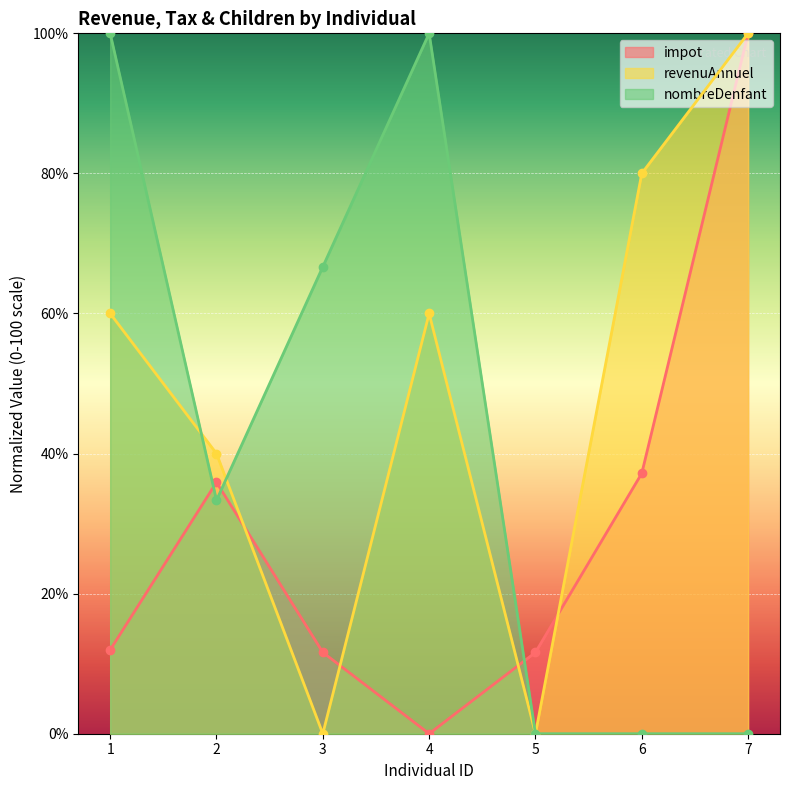

In nombreDenfant, how many points are lower than both neighbors (excluding endpoints)?

1